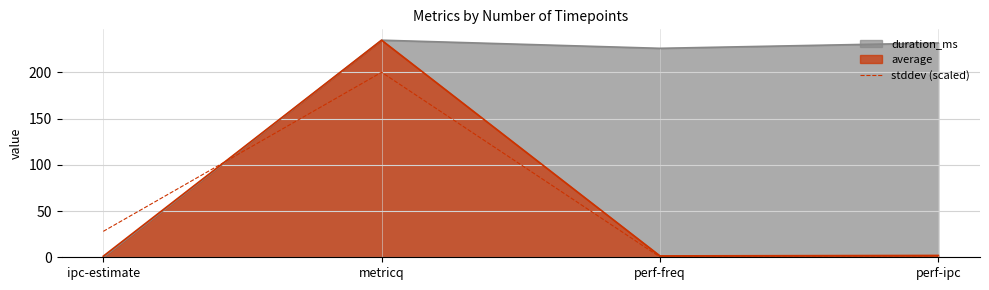

How many lines are shown in the chart?

3